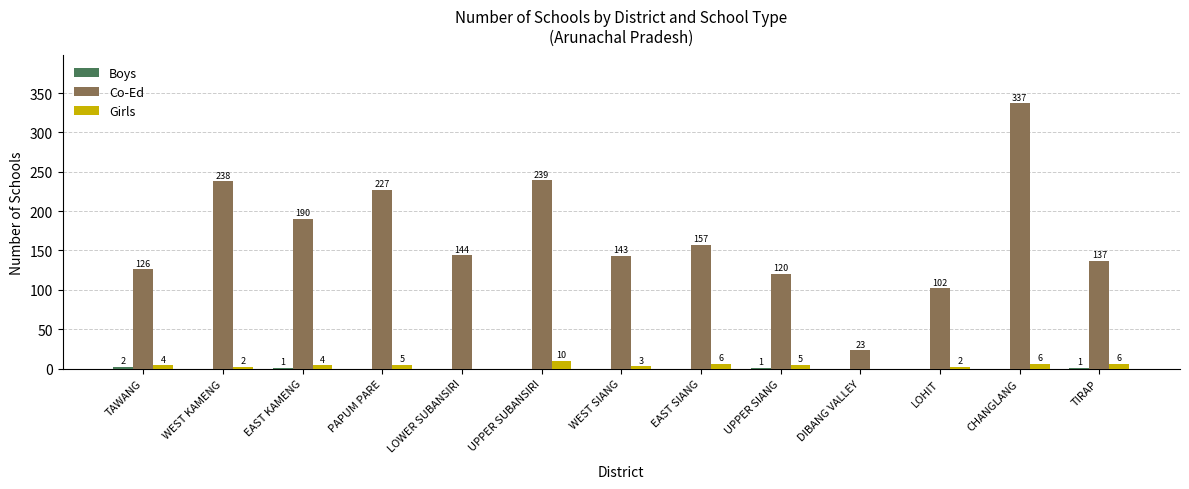

Are the bars grouped side by side (vs. stacked)?

Yes